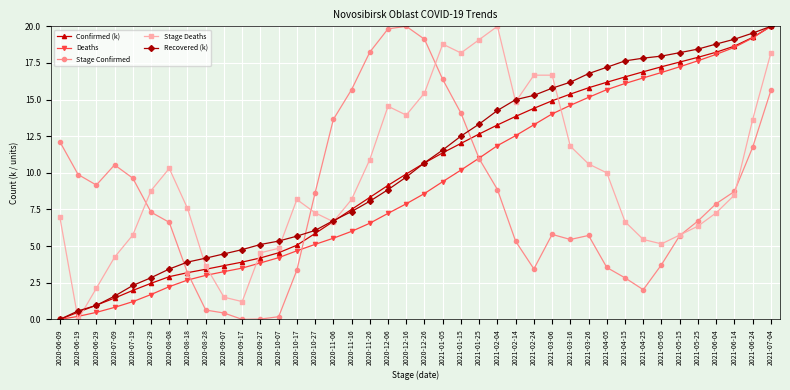

True or false: Stage Deaths has more than 0 interior local peaks.

True